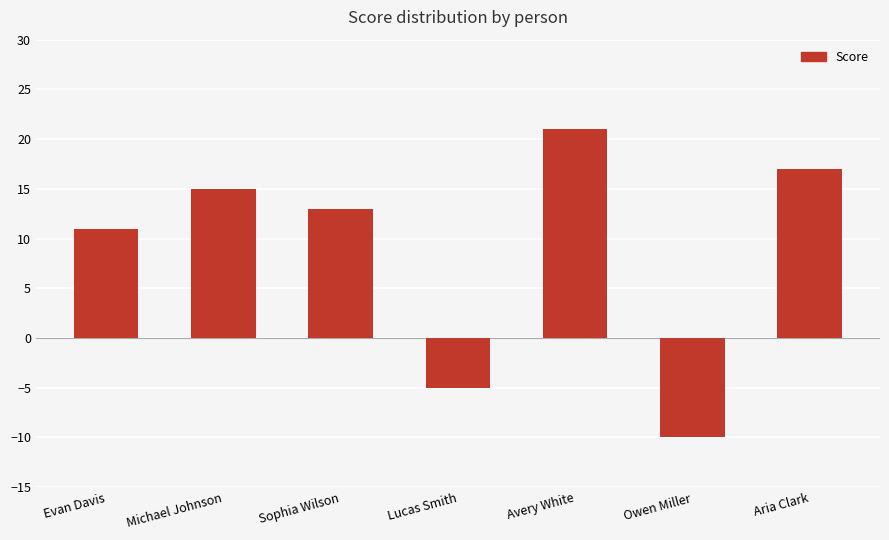

Reading left to right, what are all the values shown in this chart?

Evan Davis=11	Michael Johnson=15	Sophia Wilson=13	Lucas Smith=-5	Avery White=21	Owen Miller=-10	Aria Clark=17